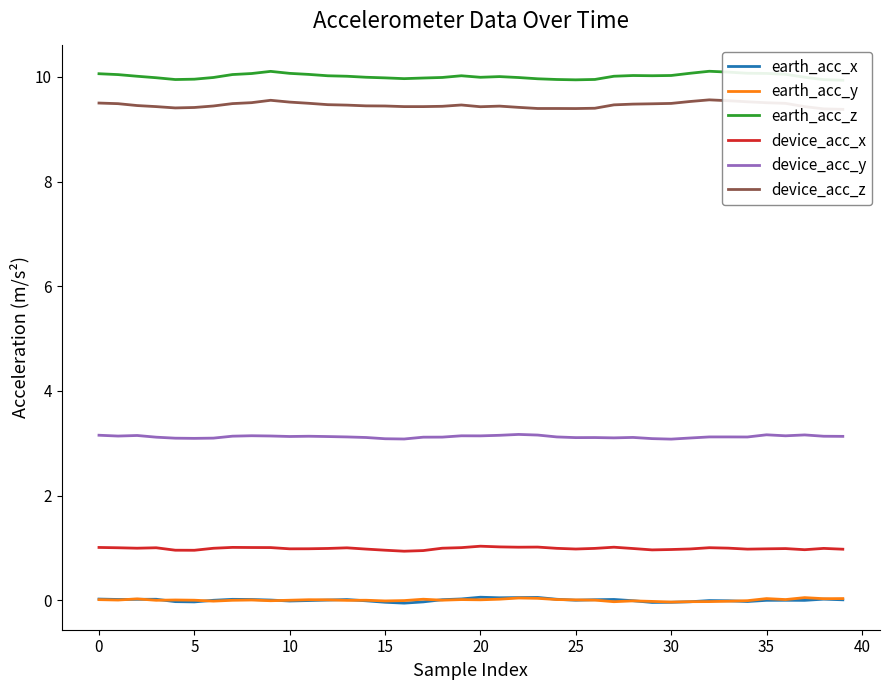

In earth_acc_y, how many points are lower than both neighbors (excluding endpoints)?

12